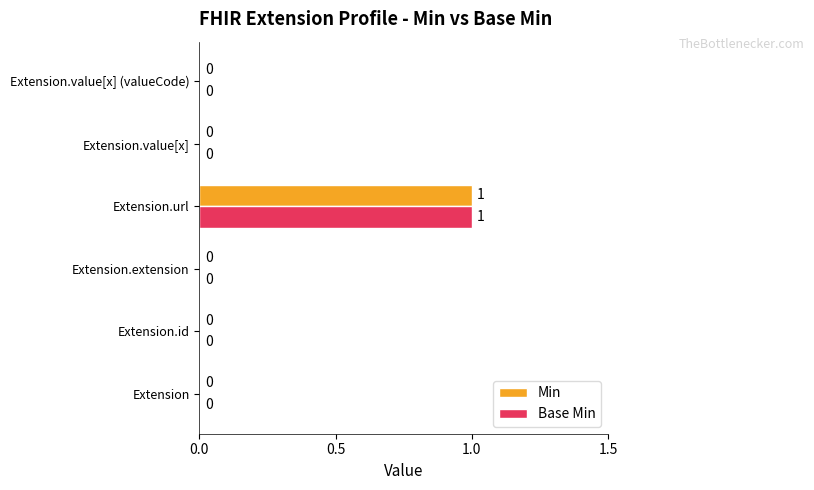

At which category is the sum across all series the highest?

Extension.url